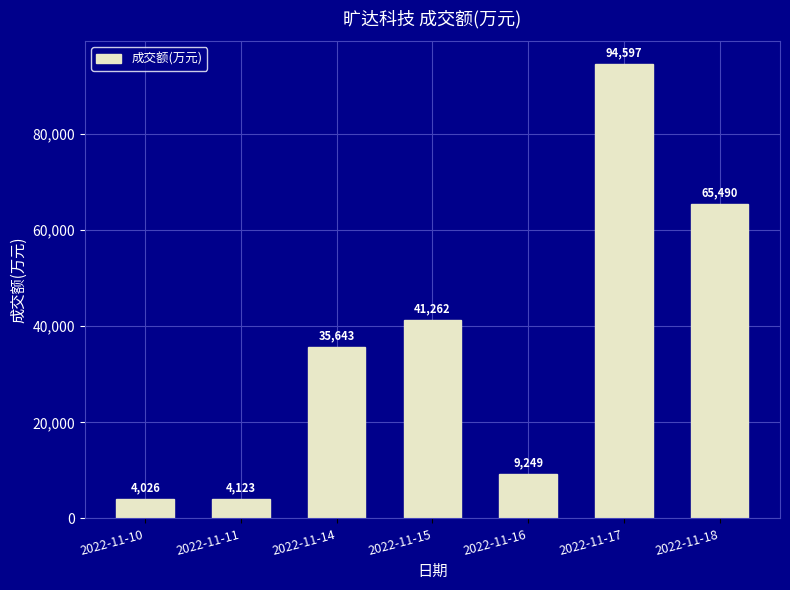

What is the value of the 4th bar from the left?

41262